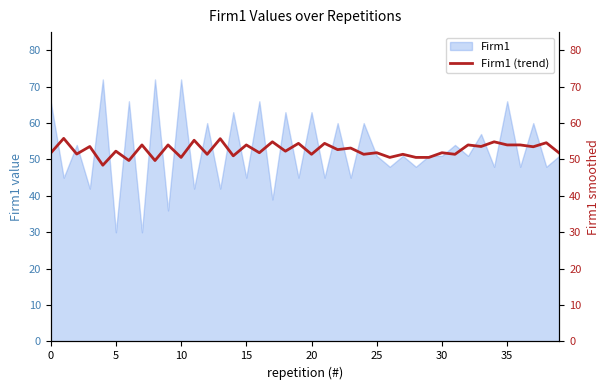

What is the ratio of the value at 32 to the value at 28?

1.1